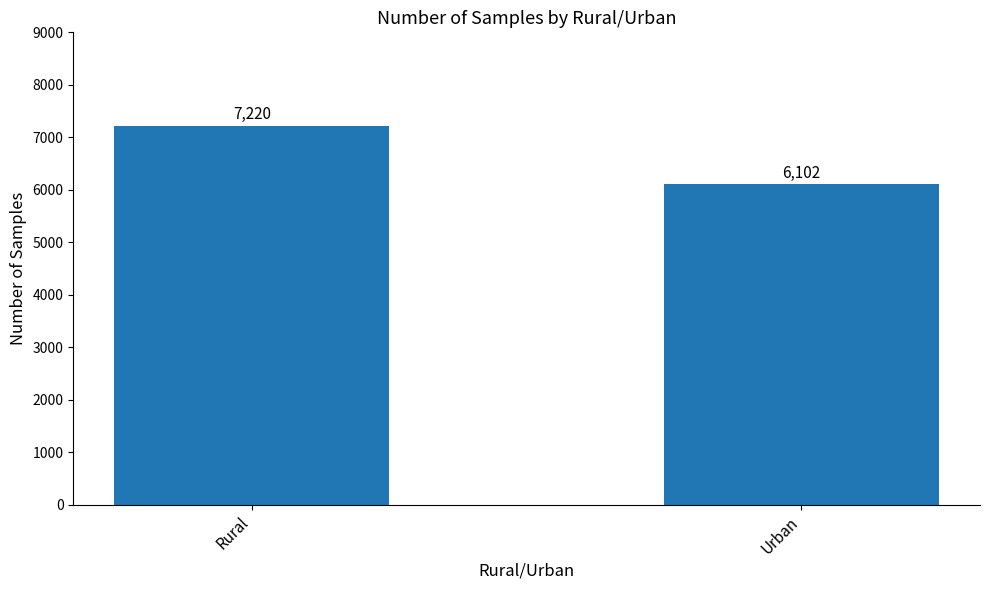

What is the value of the 1st bar from the left?

7220